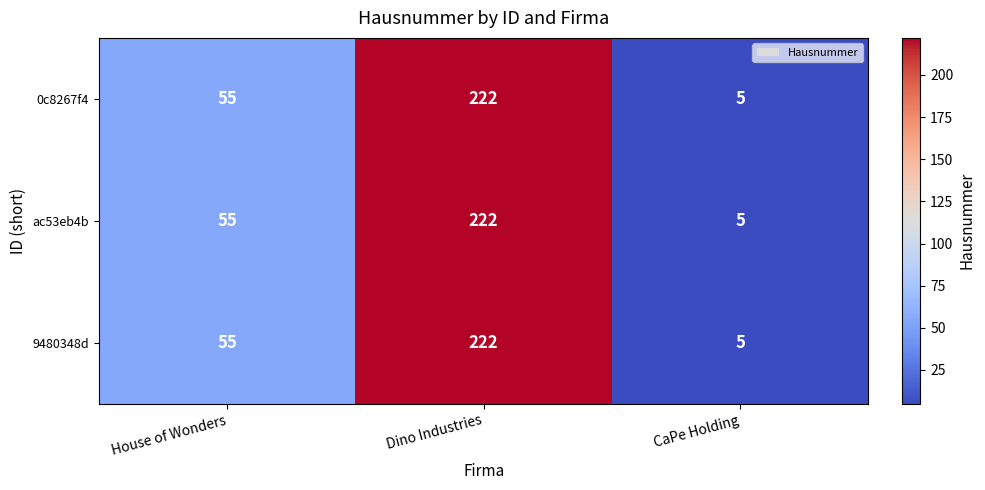

What is the total value across all series at Dino Industries?

666